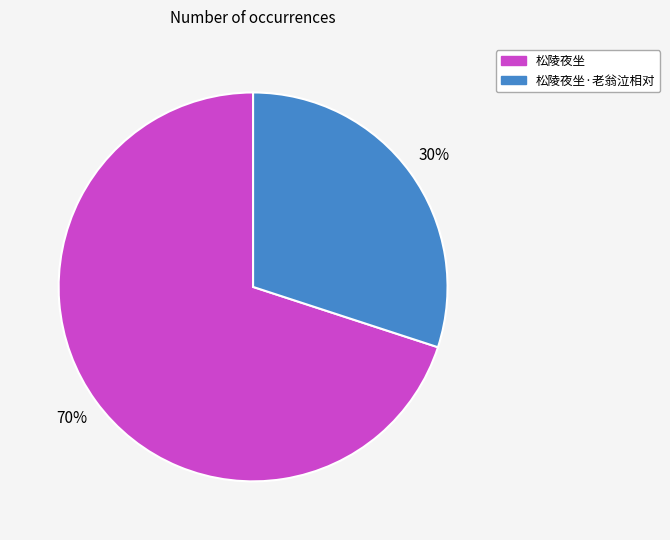

Rank the categories by value from highest to lowest.

松陵夜坐, 松陵夜坐·老翁泣相对